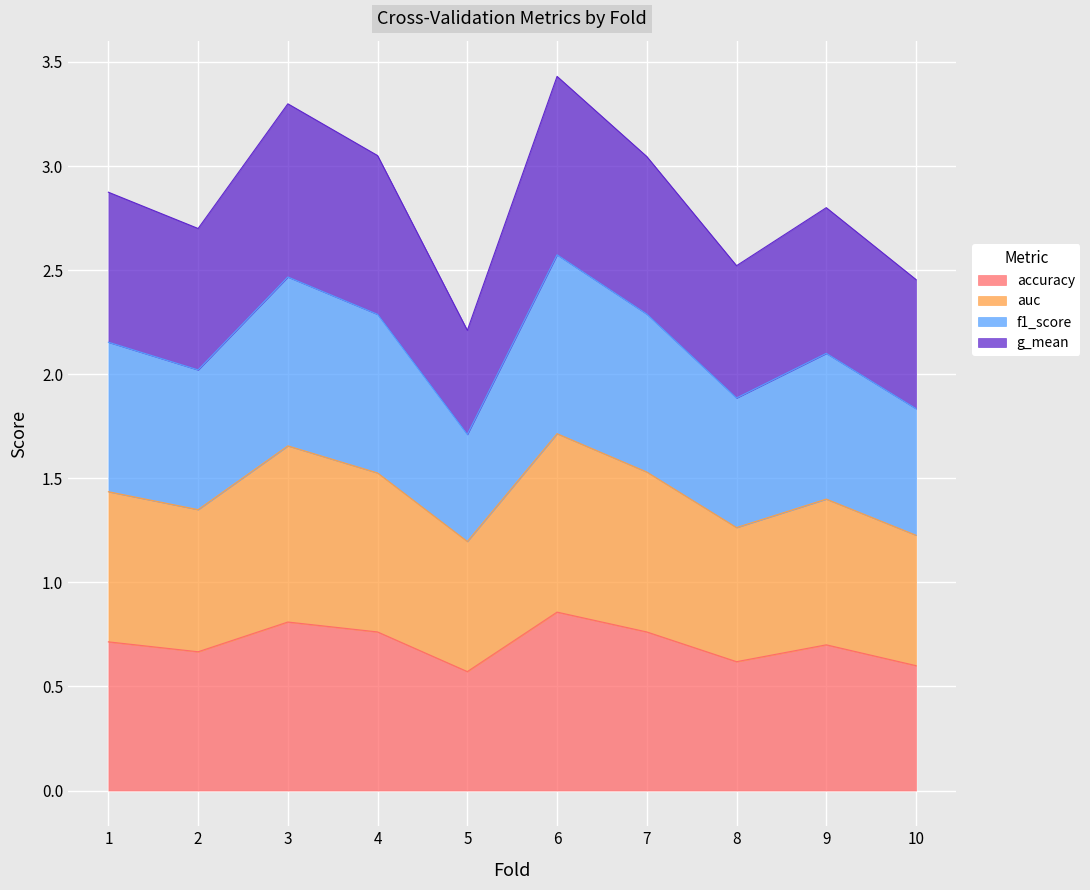

What is the total value across all series at 3?

3.3